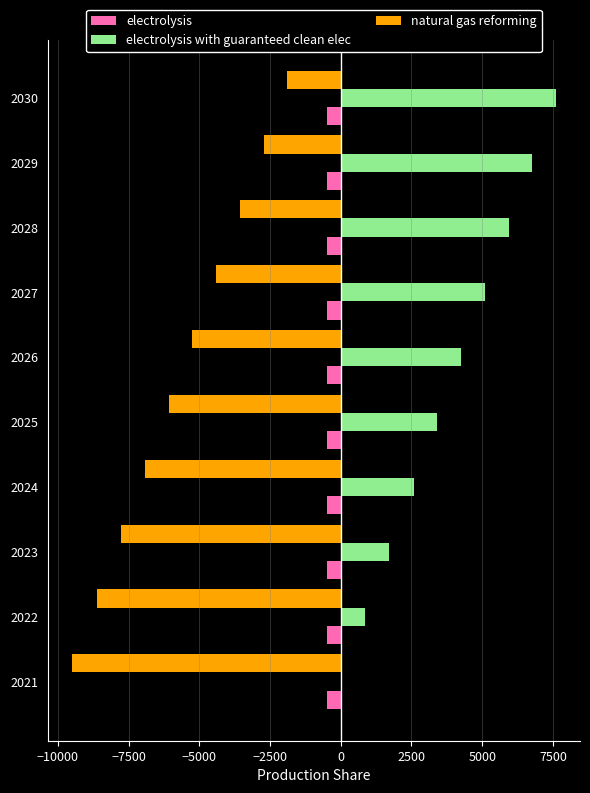

Which category has the highest value in the electrolysis with guaranteed clean elec series?

2030